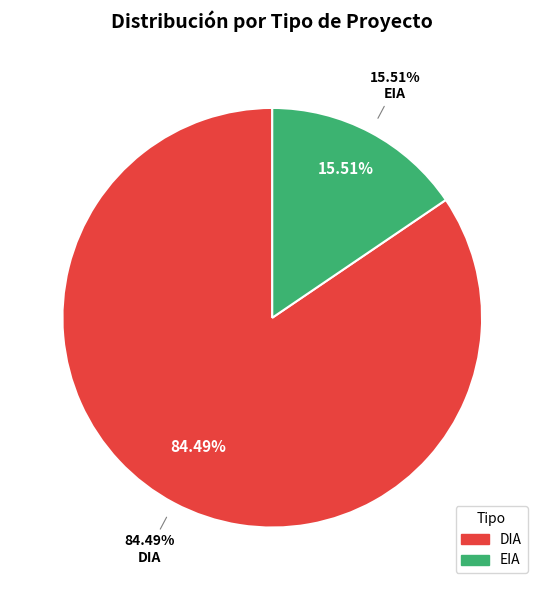

Which category has the biggest portion of the pie?

DIA